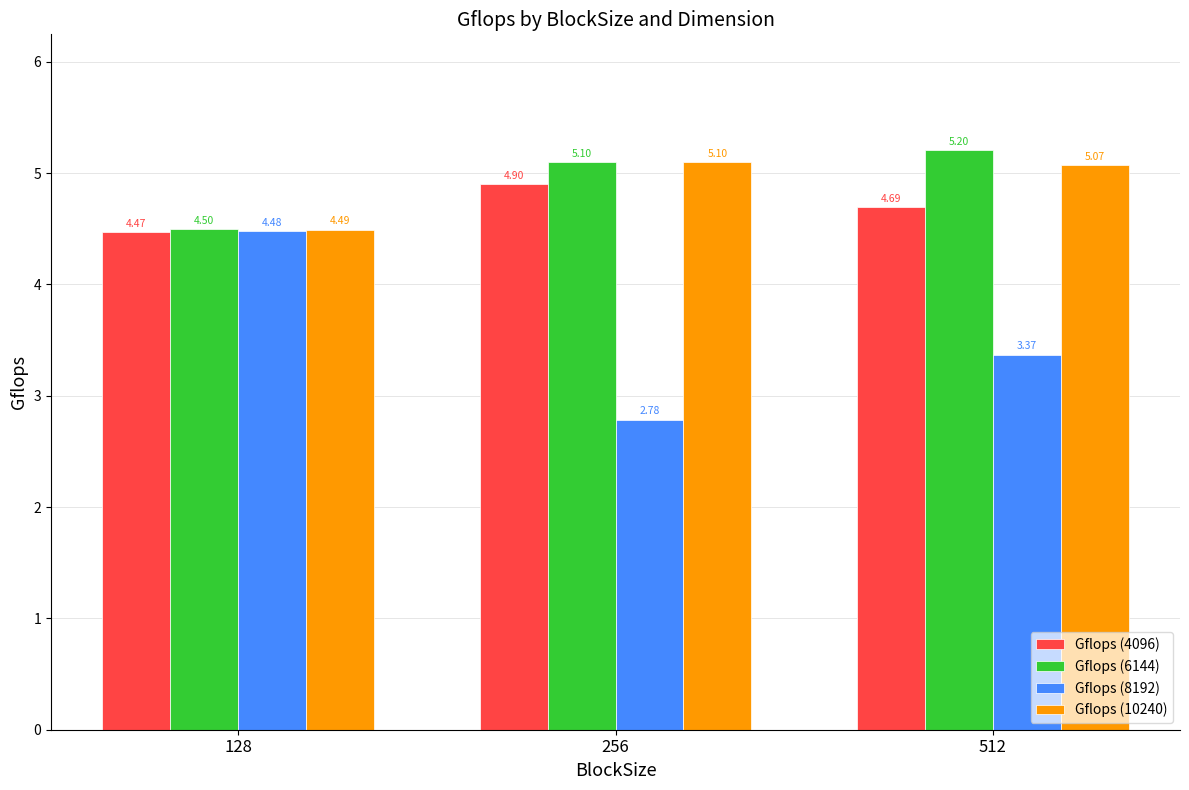

Between 128 and 256, which series saw the biggest shift?

Gflops (8192)